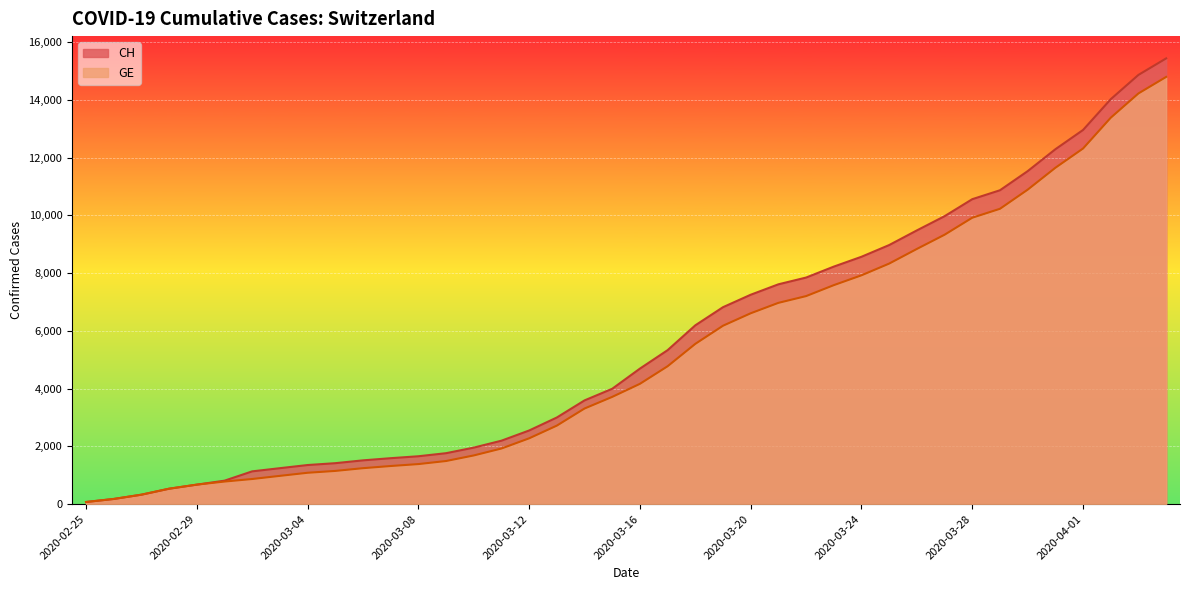

At how many categories does at least one series exceed 8321?

12